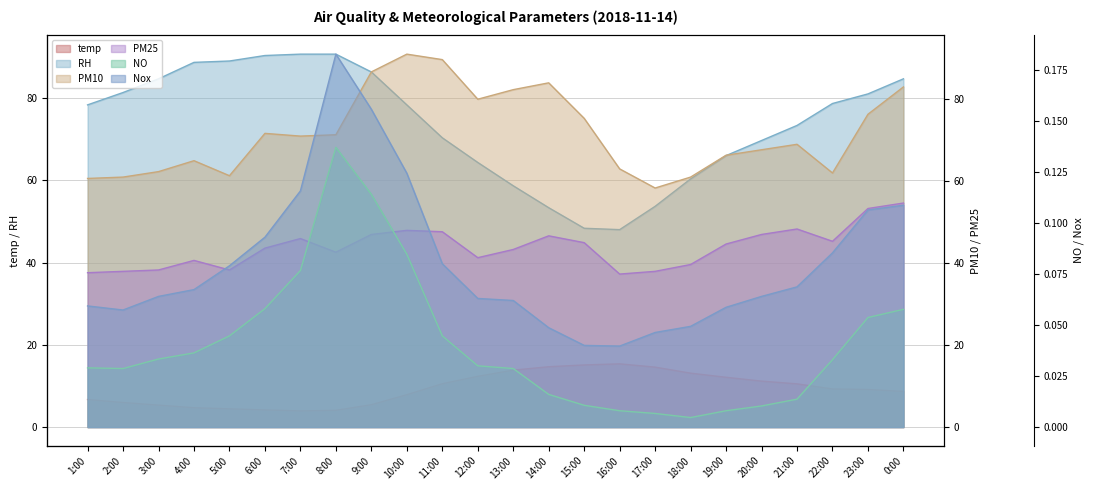

The temp series shows 12.1 at 19:00. True or false?

True